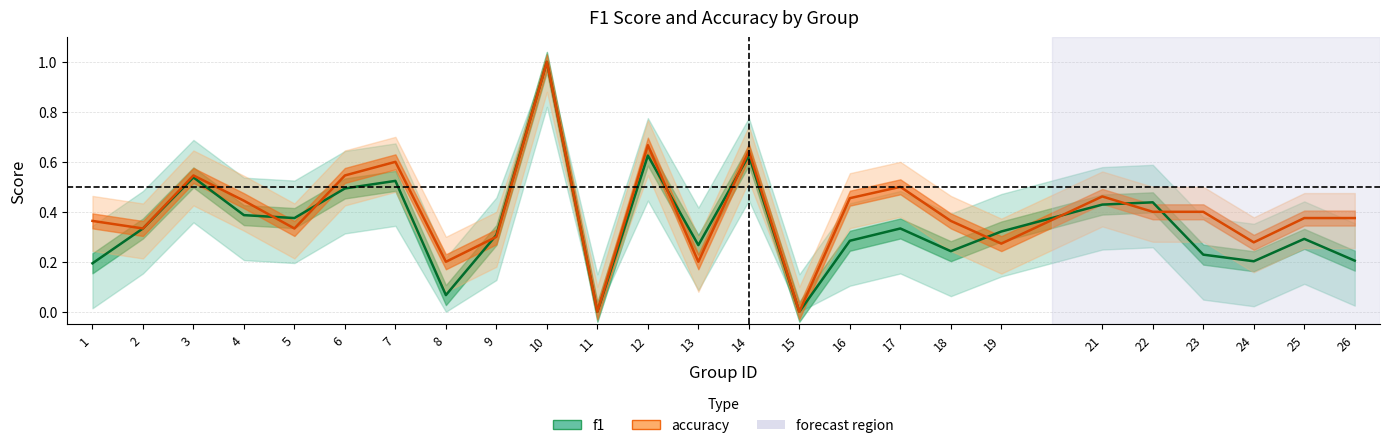

In accuracy, how many points are higher than both neighbors (excluding endpoints)?

7